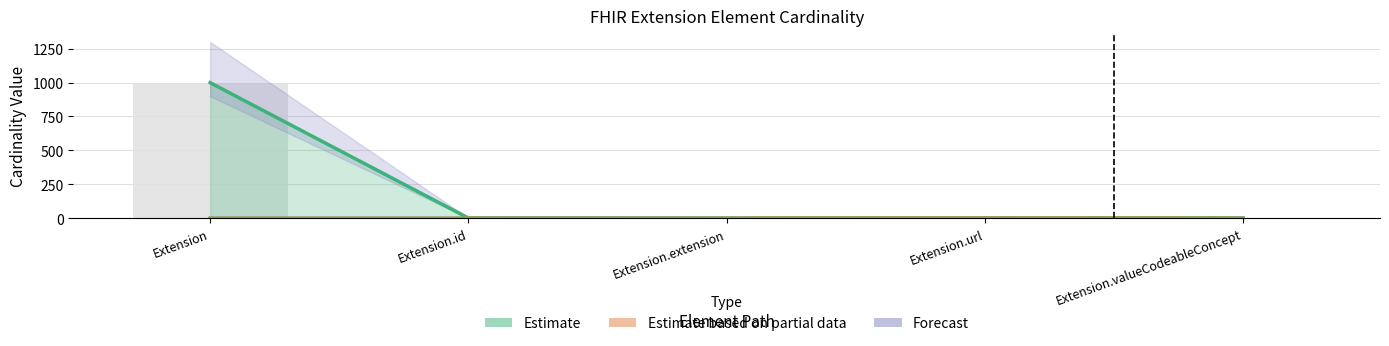

Where is Max_numeric nearest to the value 499?

Extension.id